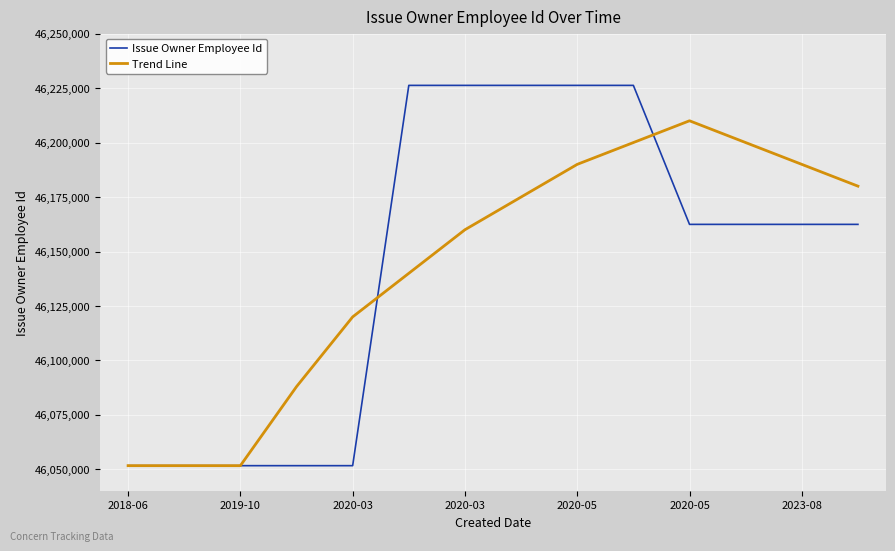

How many categories are shown in the chart?

14